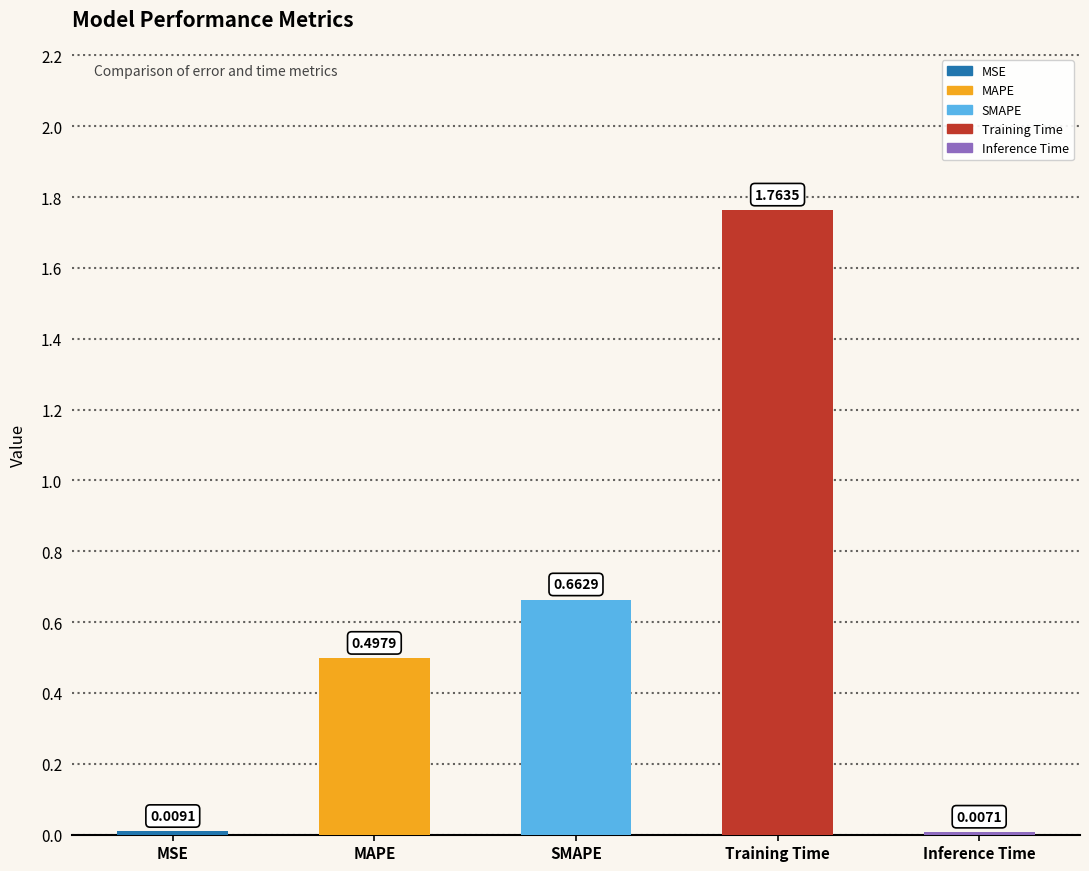

List the labels in order of value, smallest first.

Inference Time, MSE, MAPE, SMAPE, Training Time